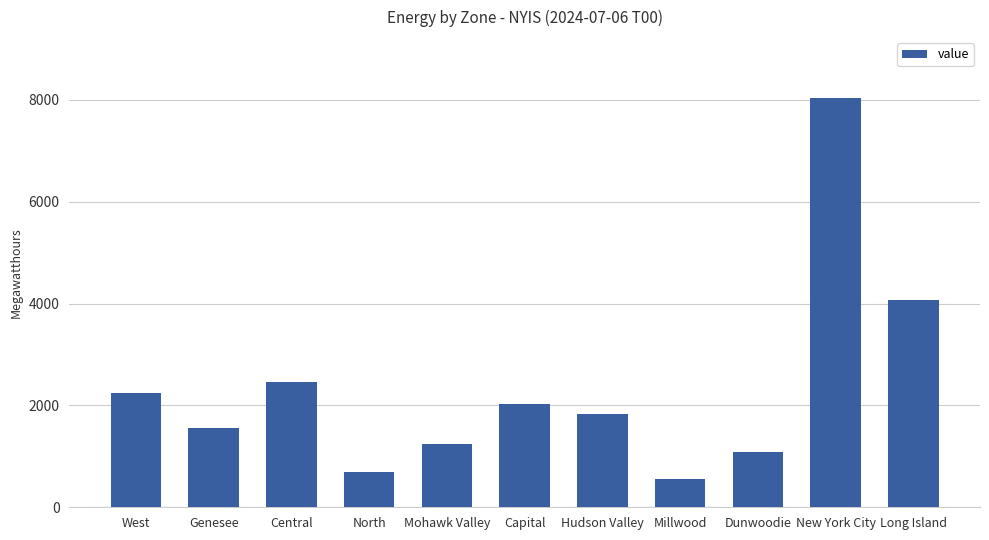

Rank the categories by value from lowest to highest.

Millwood, North, Dunwoodie, Mohawk Valley, Genesee, Hudson Valley, Capital, West, Central, Long Island, New York City